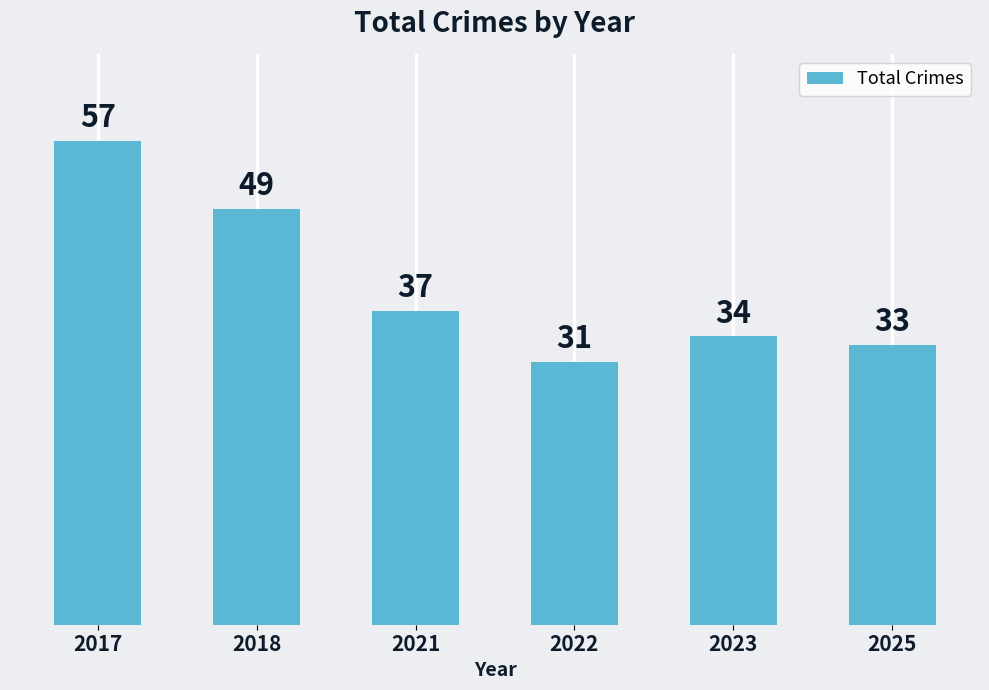

What is the sum of all values?

241